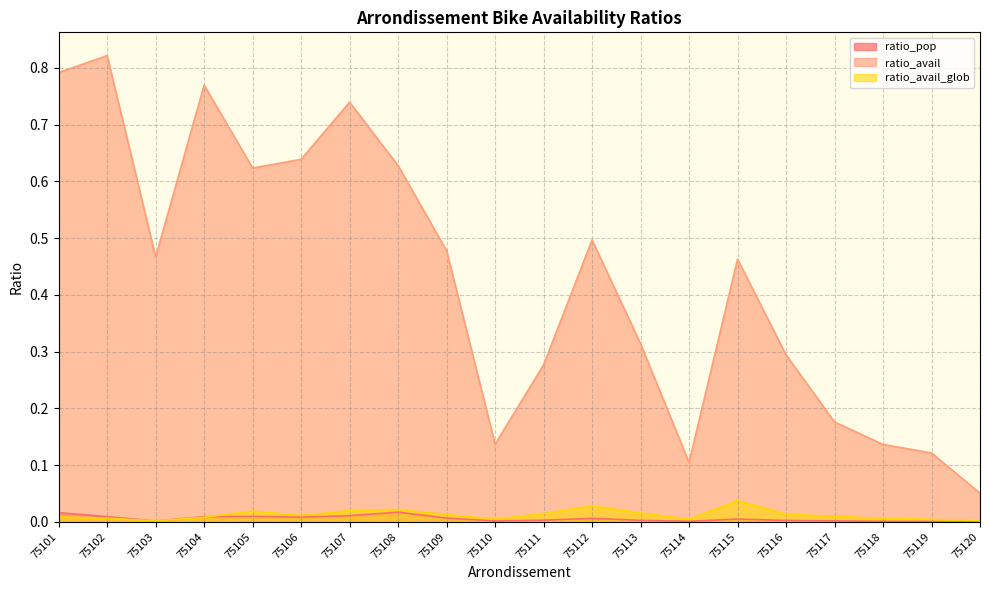

What is the total value across all series at 75107?

0.8